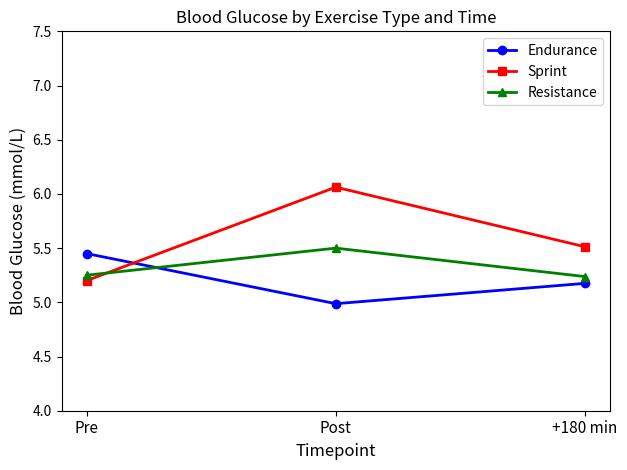

How many categories are shown in the chart?

3